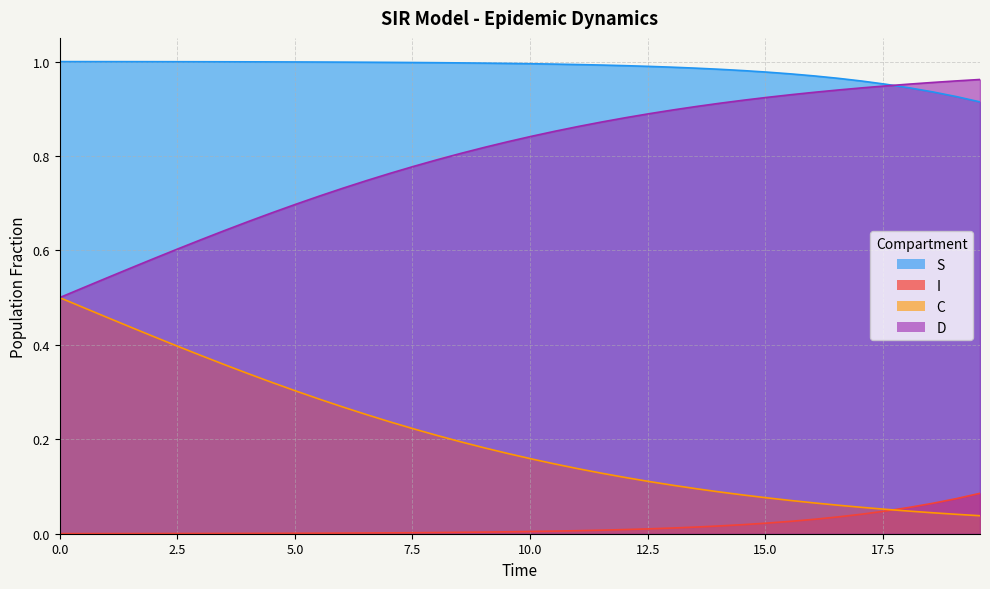

List the series in order of their overall mean, lowest first.

I, C, D, S